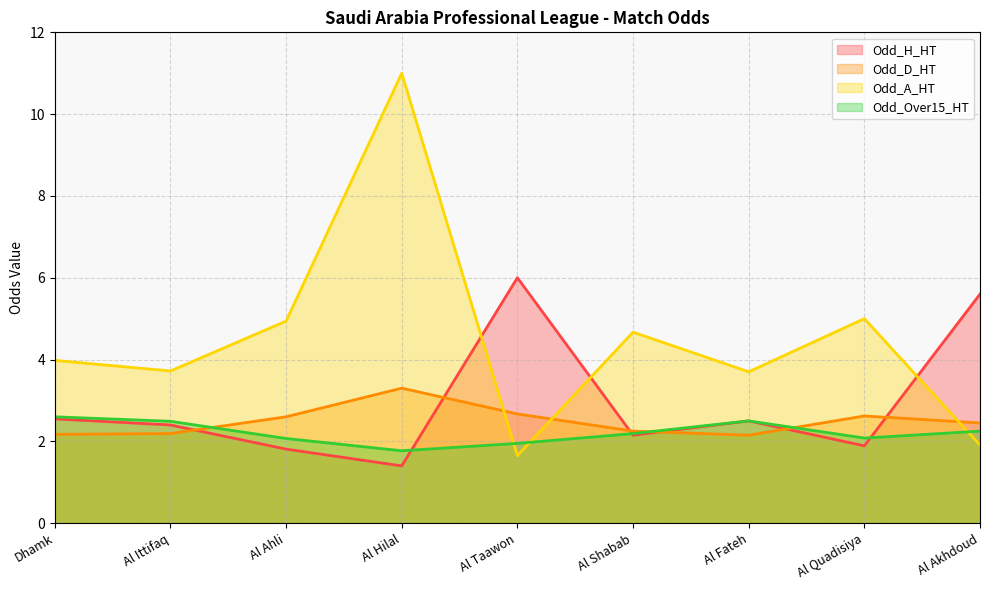

List the series in order of their peak value, highest first.

Odd_A_HT, Odd_H_HT, Odd_D_HT, Odd_Over15_HT